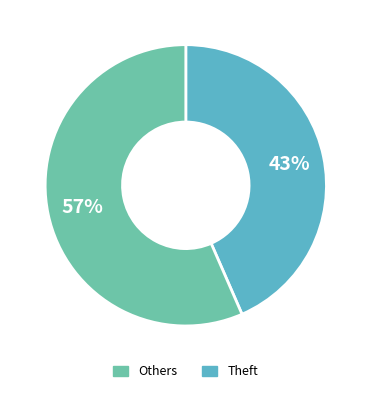

Is there a majority slice in this chart?

Yes